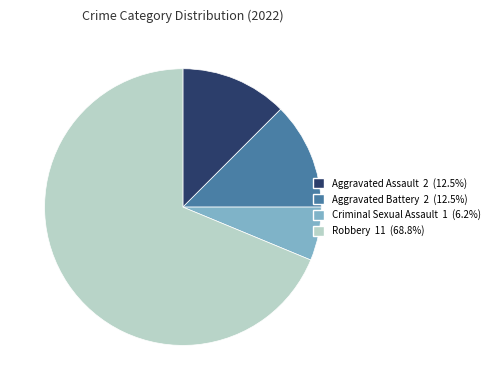

Which category accounts for the majority?

Robbery